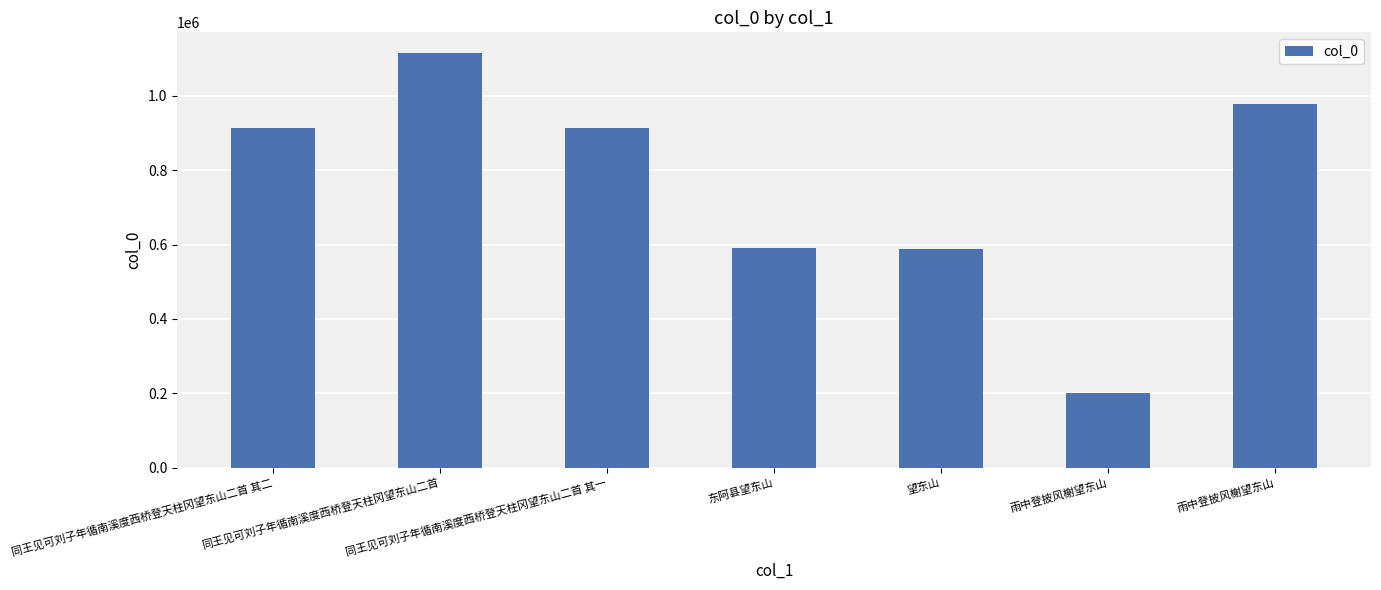

How many distinct data groups are displayed?

1